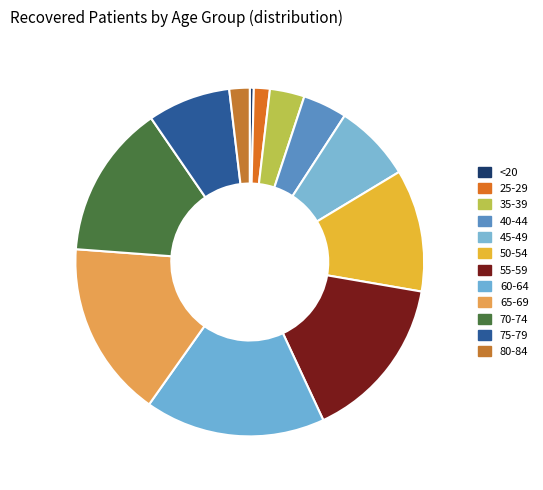

Count the number of slices in the pie.

12